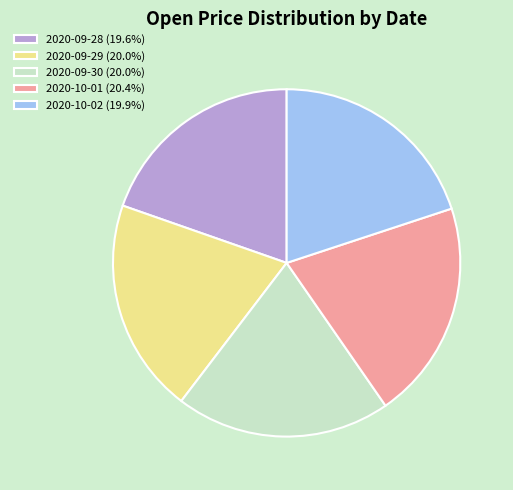

Is it true that 2020-09-28 is 20% of the pie?

True